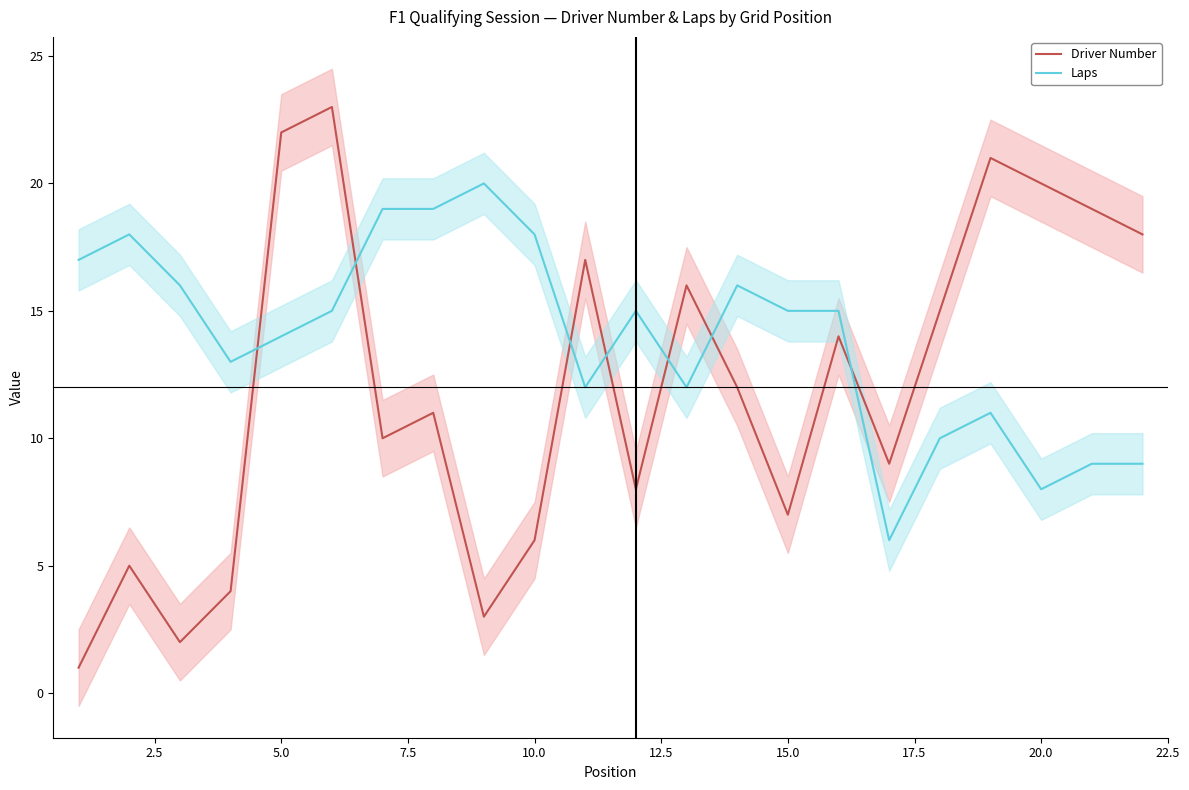

How many times do Laps and Driver Number cross each other?

7